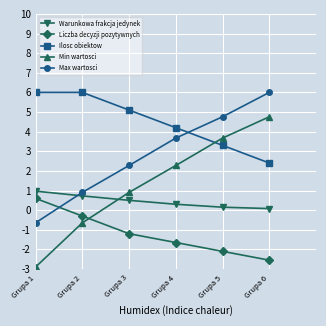

True or false: Max wartosci has a value of 0.9 at Grupa 4.

False